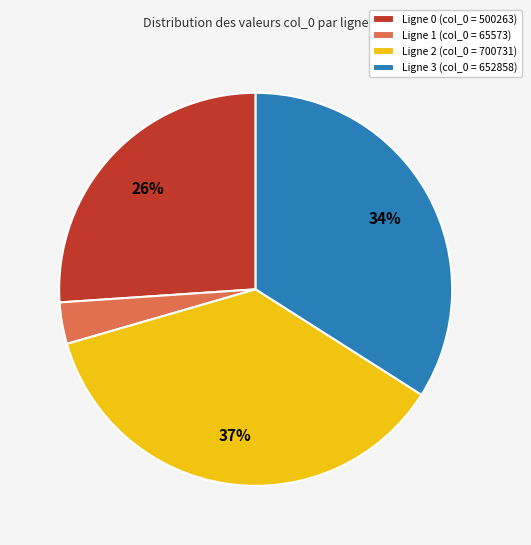

To the nearest percent, what portion does Ligne 1 (col_0 = 65573) represent?

3%